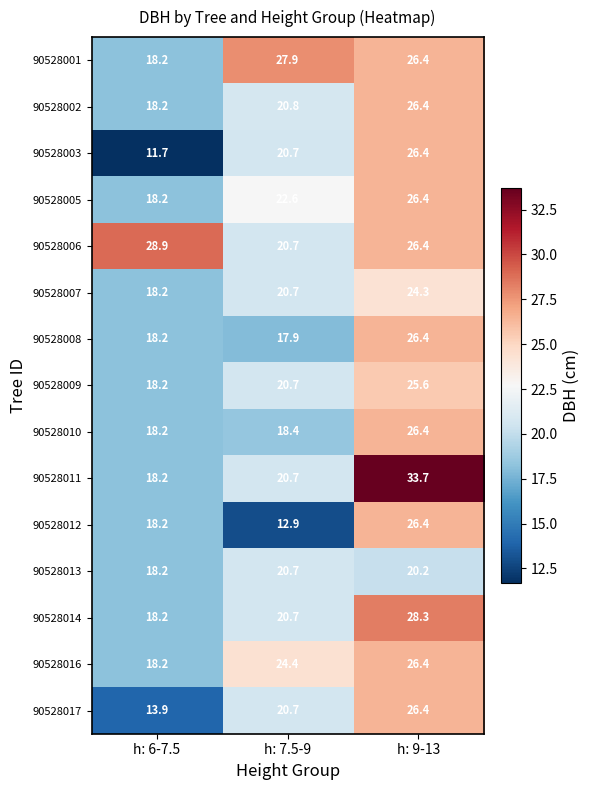

At which category is the sum across all series the highest?

h: 9-13